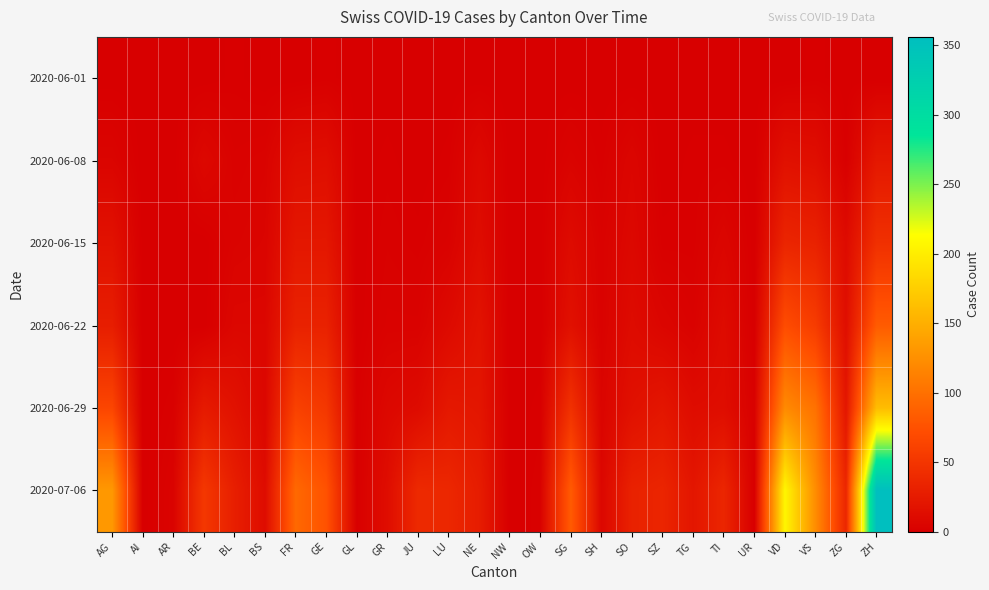

Reading right to left, extract all data points from this chart.

2020-06-01: ZH=0	ZG=0	VS=1	VD=0	UR=0	TI=0	TG=0	SZ=0	SO=0	SH=0	SG=0	OW=0	NW=0	NE=0	LU=0	JU=0	GR=0	GL=0	GE=1	FR=0	BS=0	BL=1	BE=0	AR=0	AI=0	AG=0
2020-06-08: ZH=23	ZG=1	VS=14	VD=16	UR=0	TI=1	TG=1	SZ=0	SO=6	SH=1	SG=4	OW=0	NW=0	NE=9	LU=1	JU=0	GR=1	GL=0	GE=14	FR=13	BS=4	BL=3	BE=8	AR=0	AI=0	AG=5
2020-06-15: ZH=45	ZG=11	VS=32	VD=35	UR=0	TI=6	TG=1	SZ=1	SO=8	SH=3	SG=11	OW=0	NW=0	NE=12	LU=3	JU=1	GR=2	GL=0	GE=22	FR=22	BS=5	BL=4	BE=0	AR=0	AI=0	AG=17
2020-06-22: ZH=83	ZG=14	VS=56	VD=71	UR=0	TI=11	TG=3	SZ=6	SO=11	SH=3	SG=16	OW=0	NW=0	NE=18	LU=10	JU=3	GR=3	GL=0	GE=32	FR=32	BS=7	BL=7	BE=0	AR=0	AI=0	AG=28
2020-06-29: ZH=161	ZG=21	VS=101	VD=121	UR=2	TI=13	TG=12	SZ=21	SO=16	SH=5	SG=46	OW=1	NW=0	NE=21	LU=23	JU=11	GR=8	GL=1	GE=52	FR=61	BS=7	BL=17	BE=25	AR=2	AI=0	AG=65
2020-07-06: ZH=356	ZG=36	VS=123	VD=207	UR=0	TI=36	TG=21	SZ=35	SO=32	SH=7	SG=83	OW=2	NW=0	NE=27	LU=37	JU=39	GR=13	GL=1	GE=76	FR=94	BS=12	BL=29	BE=52	AR=4	AI=0	AG=132